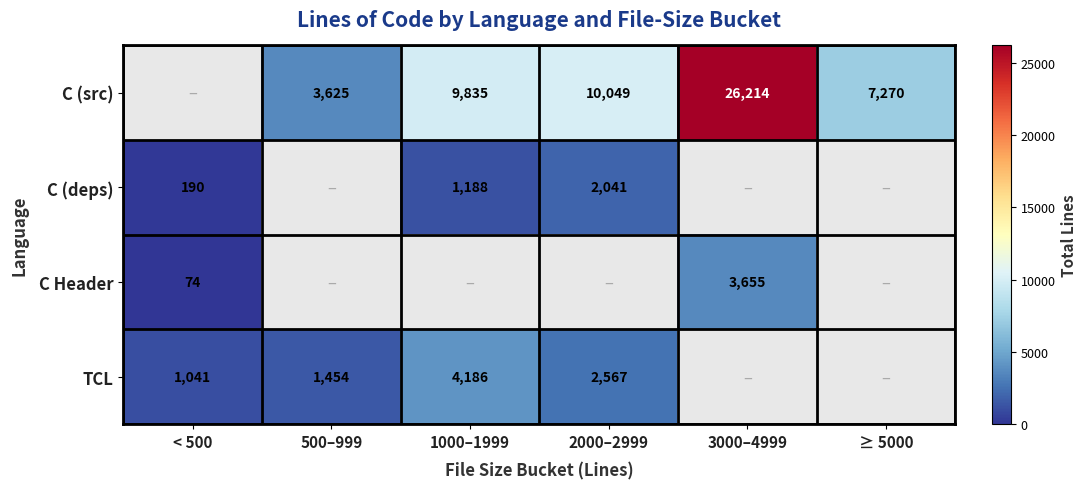

The value of C (src) at 1000–1999 is 9835. True or false?

True